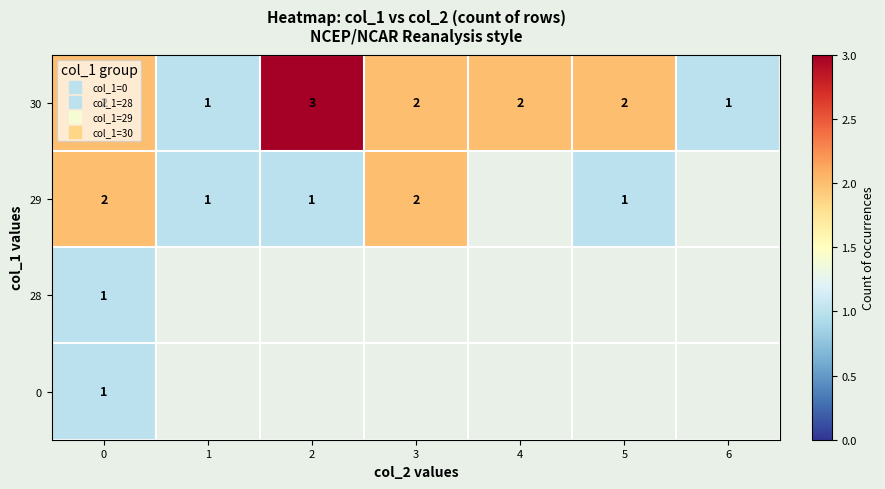

Read the 29 value at 0.

2.0